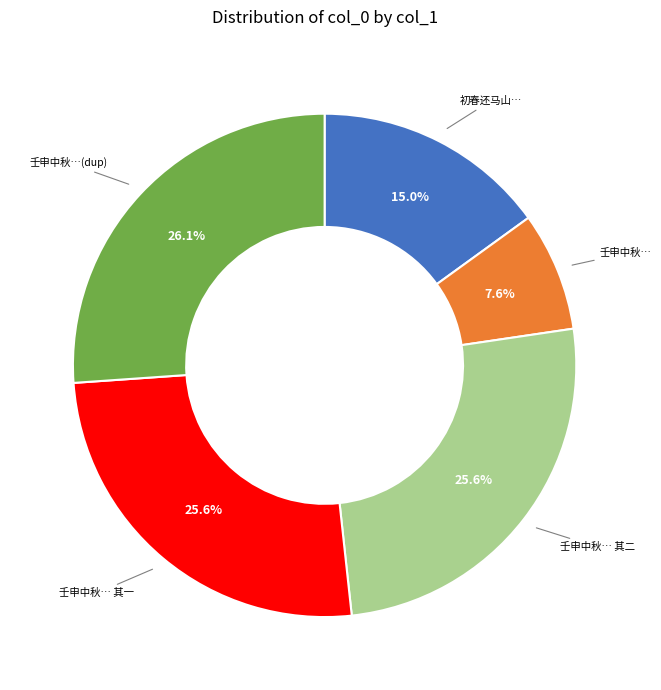

How many slices are in this pie chart?

5